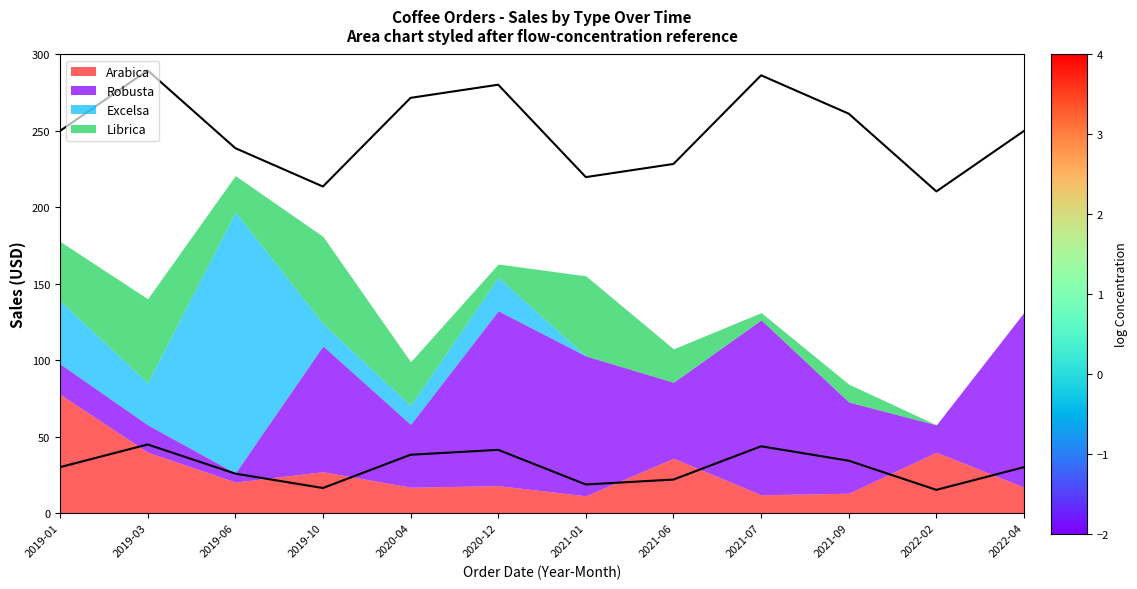

What are all the series names shown in the legend?

Arabica, Robusta, Excelsa, Librica